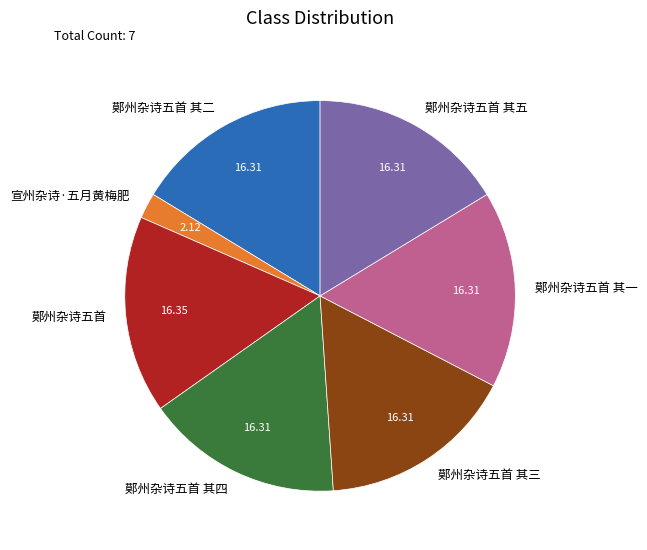

How many slices are in this pie chart?

7